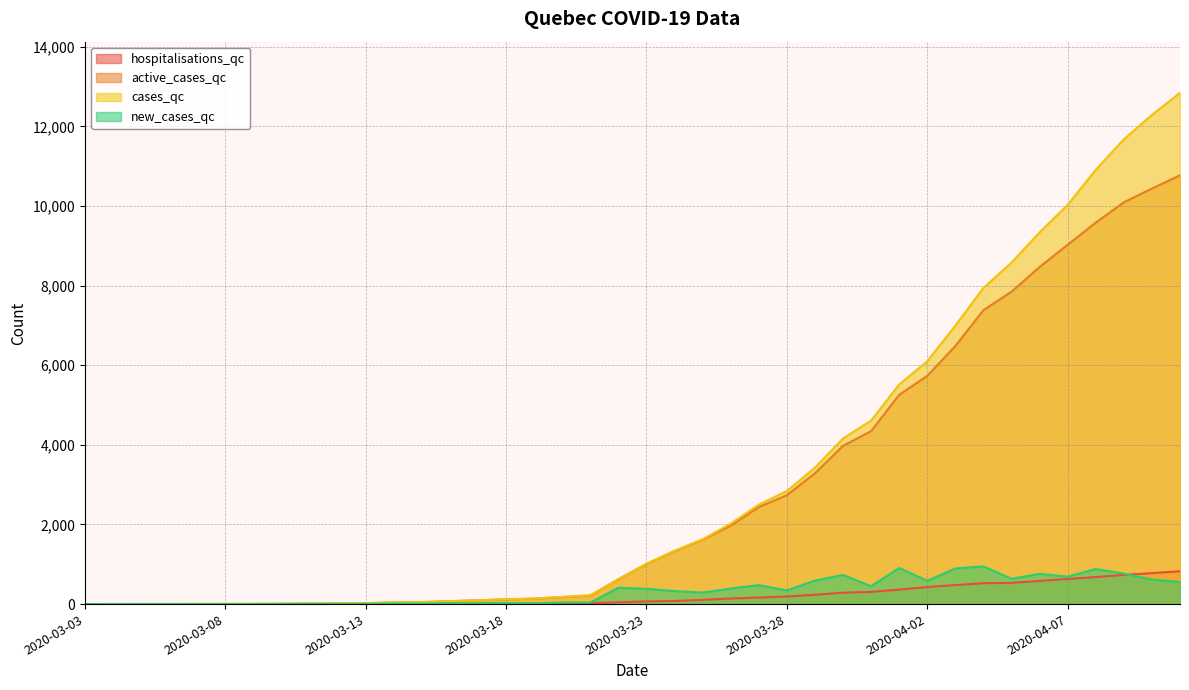

At which category does the chart reach its minimum across all series?

2020-03-03